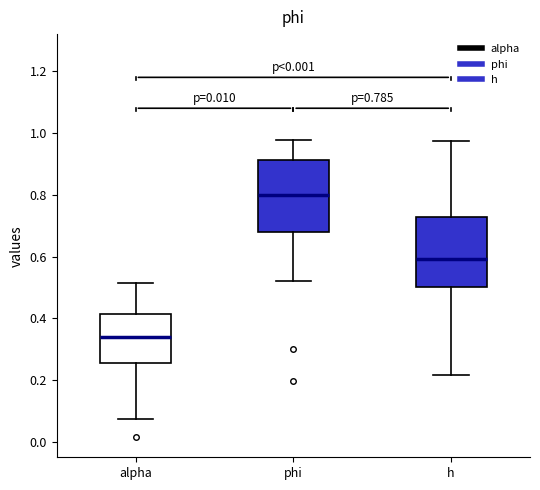

Which box's median line is the lowest?

alpha